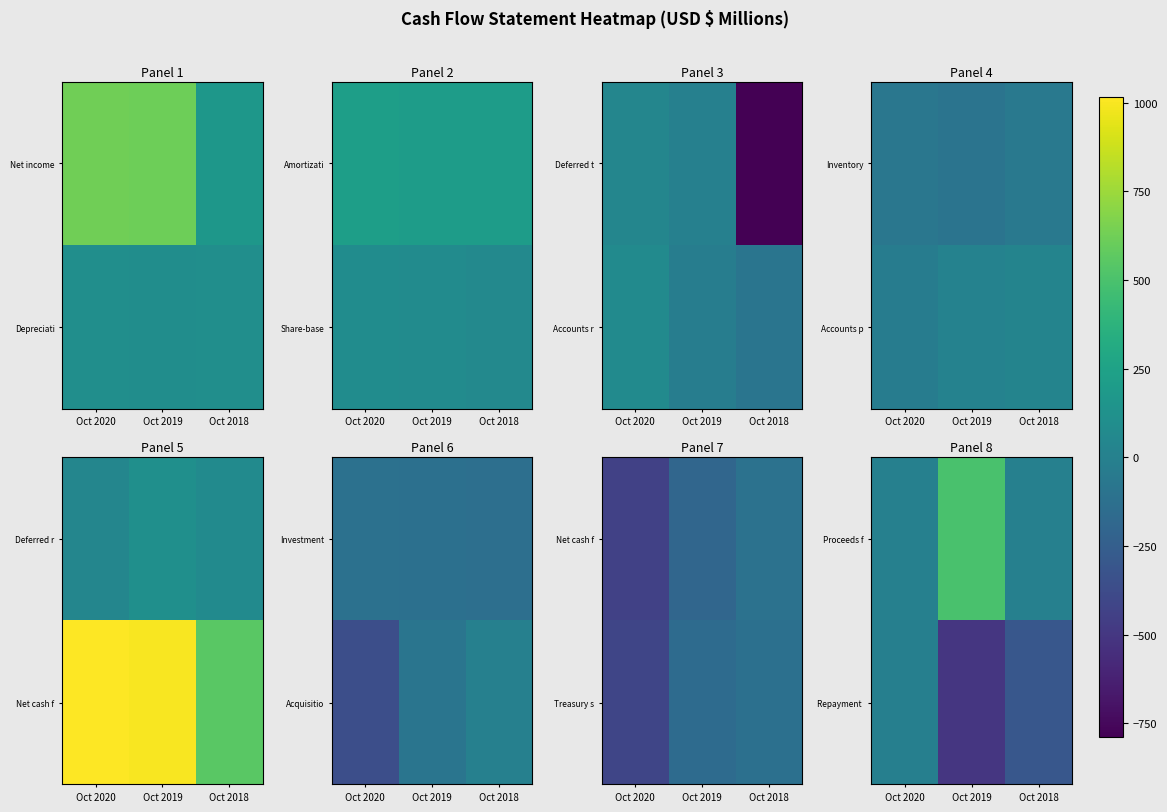

Which has a higher value, Oct 2019 or Oct 2020?

Oct 2019